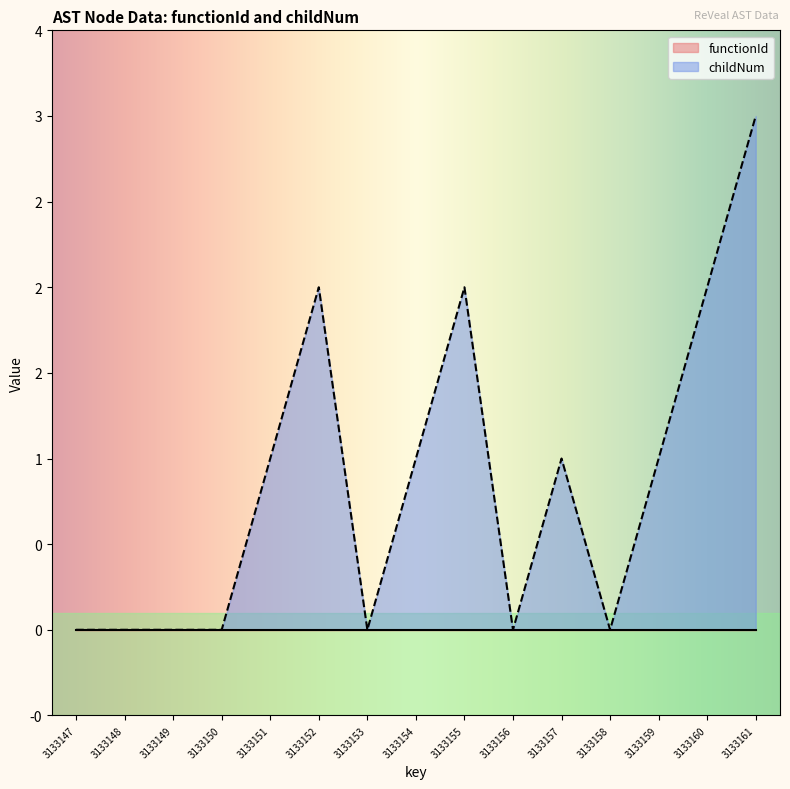

At which label is the value closest to 1?

3133151